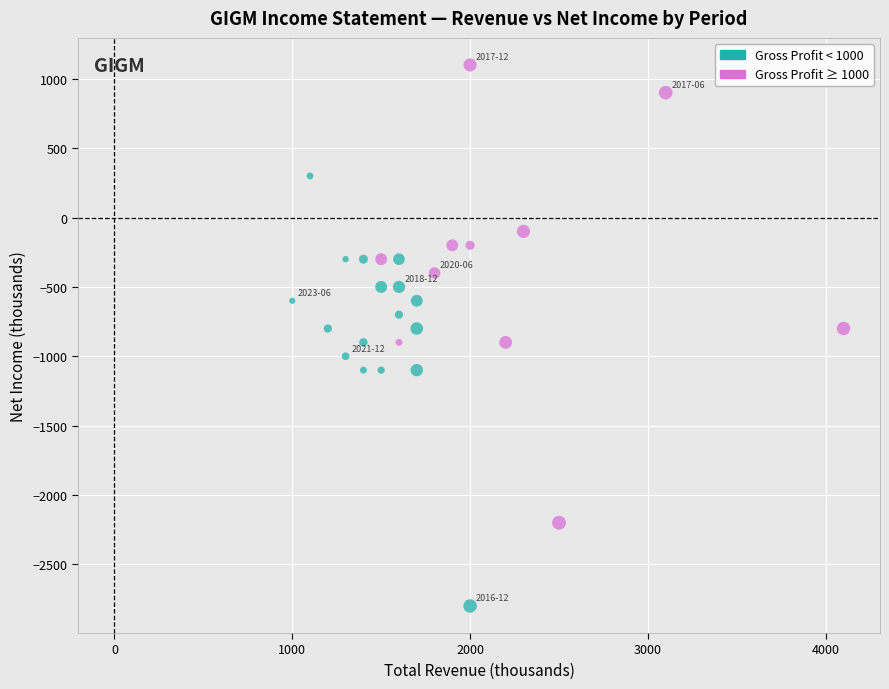

What is the range of Y values (max minus min)?

3900